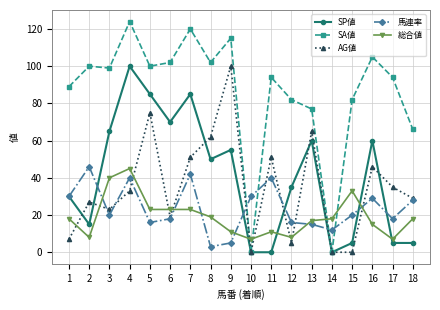

Count the number of data series in this chart.

5